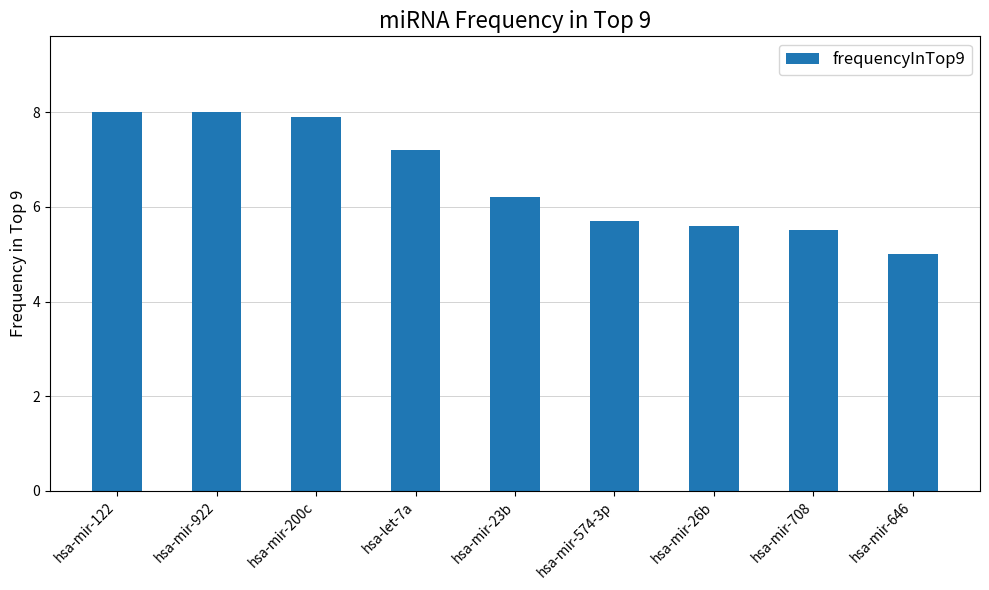

How many categories are shown in the chart?

9